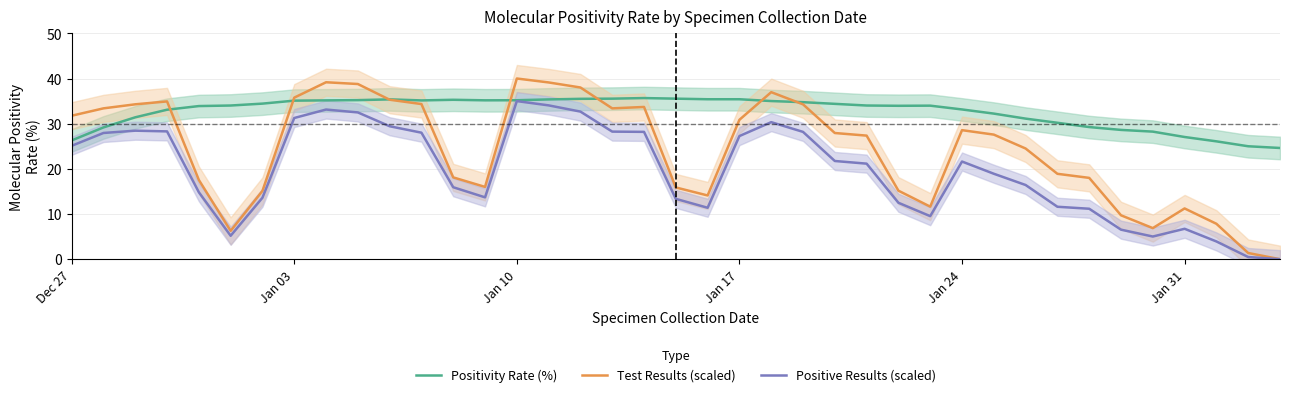

At which label does Positive Results (scaled) first exceed 21?

Dec 27